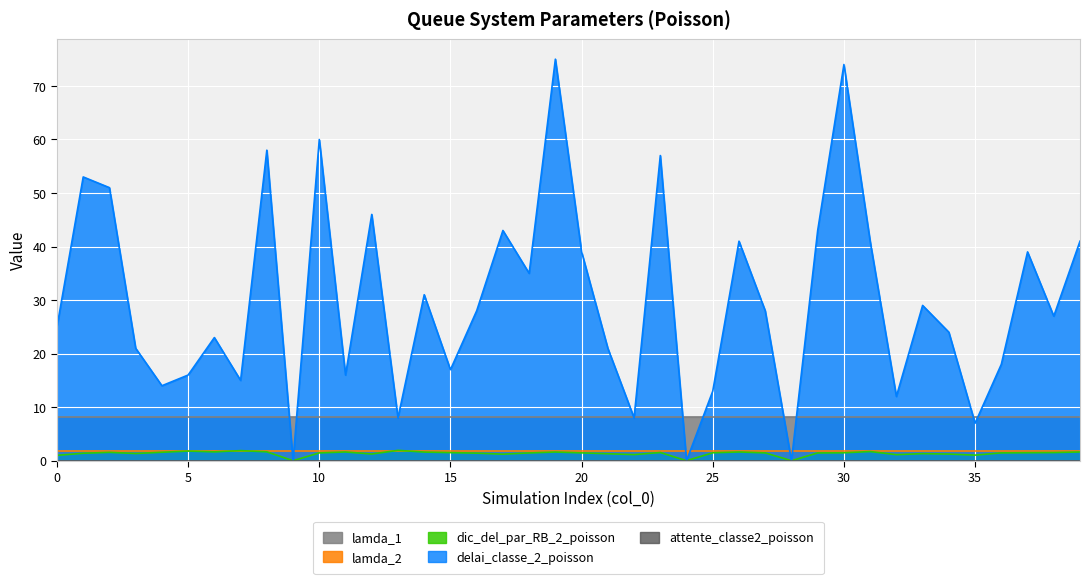

Which series ends up on top after the final intersection of delai_classe_2_poisson and lamda_2?

delai_classe_2_poisson